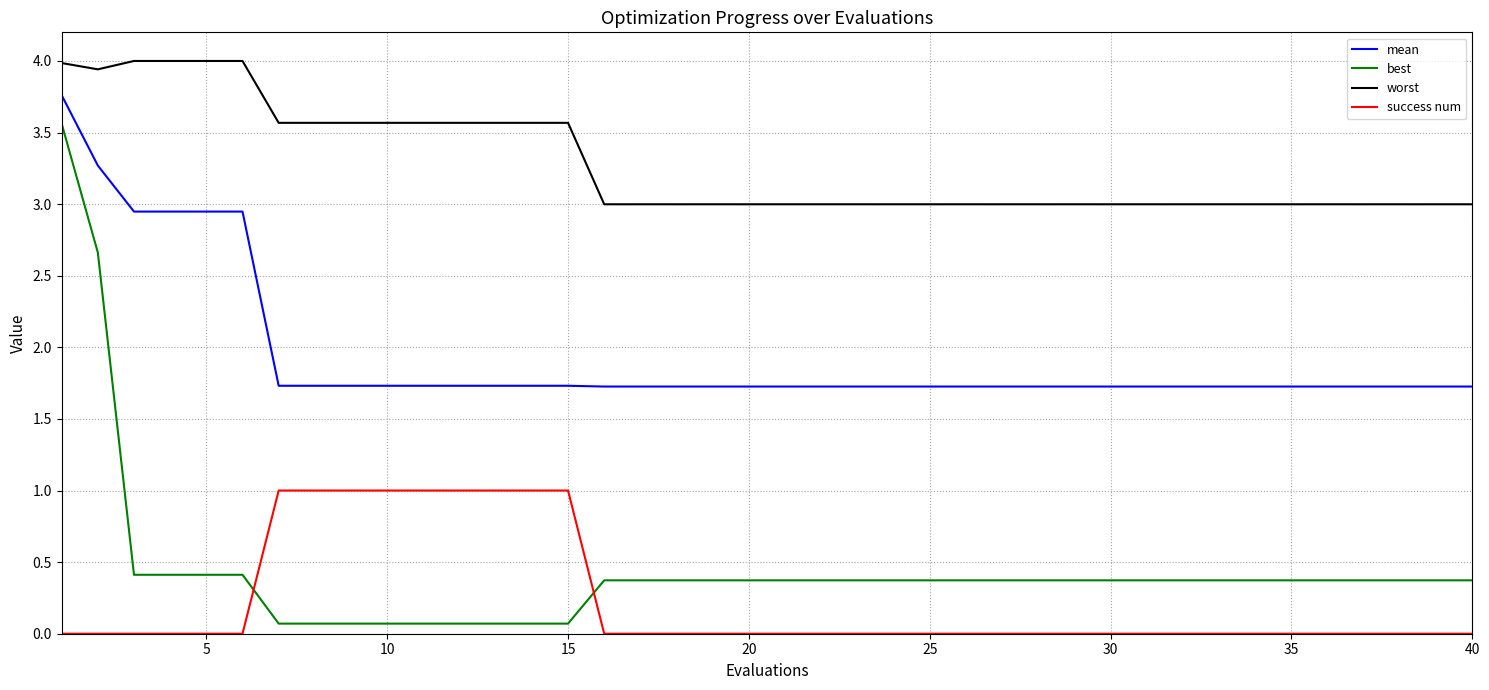

Which series has the widest spread of values?

best